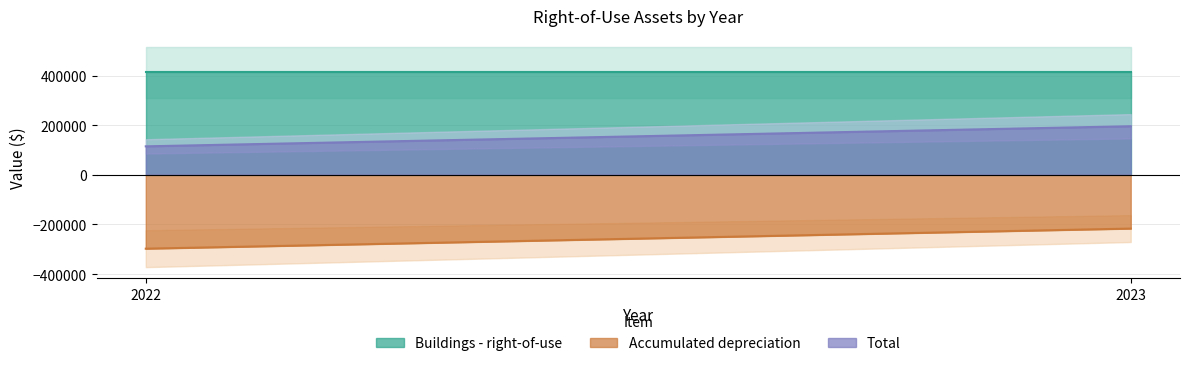

What is the average value of the Buildings - right-of-use series?

412599